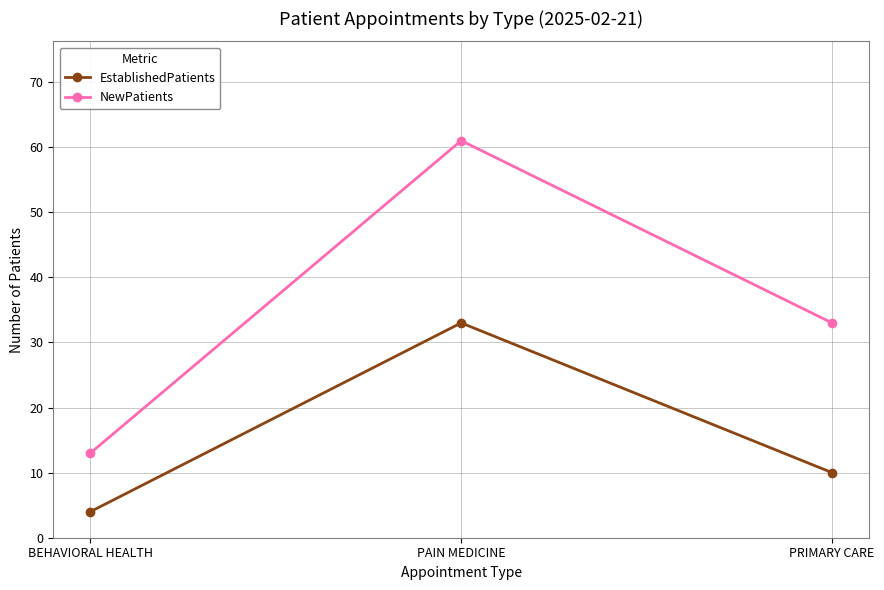

How many NewPatients values are between 13 and 61?

3